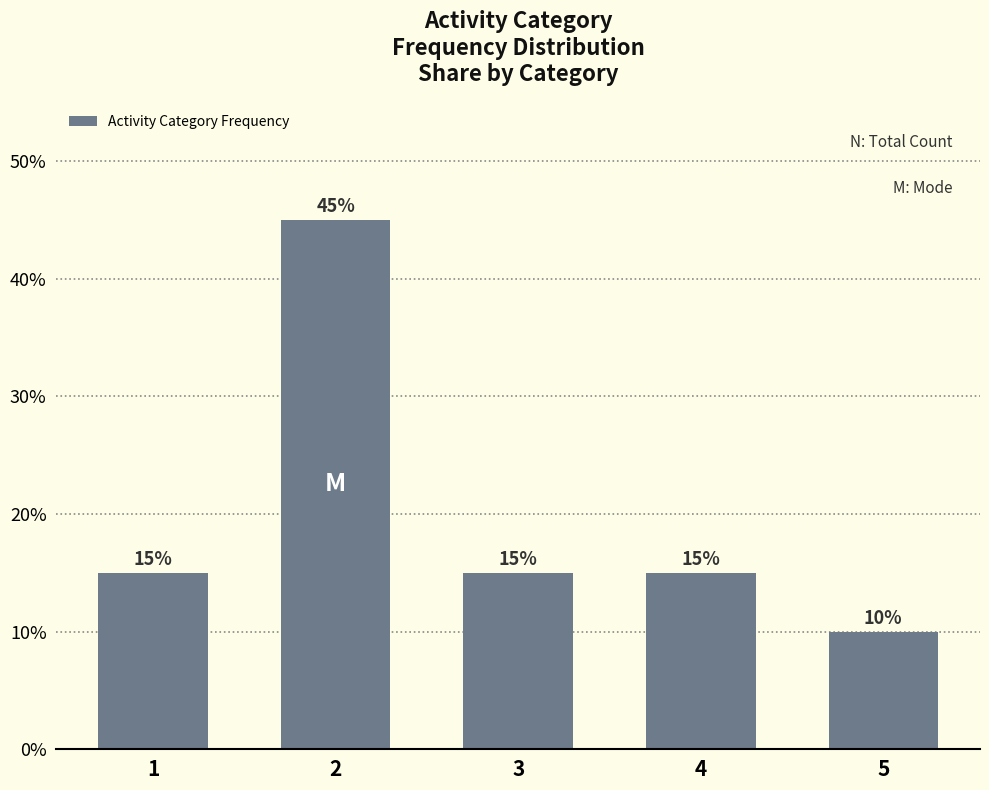

What is the value of the 2nd bar from the left?

45